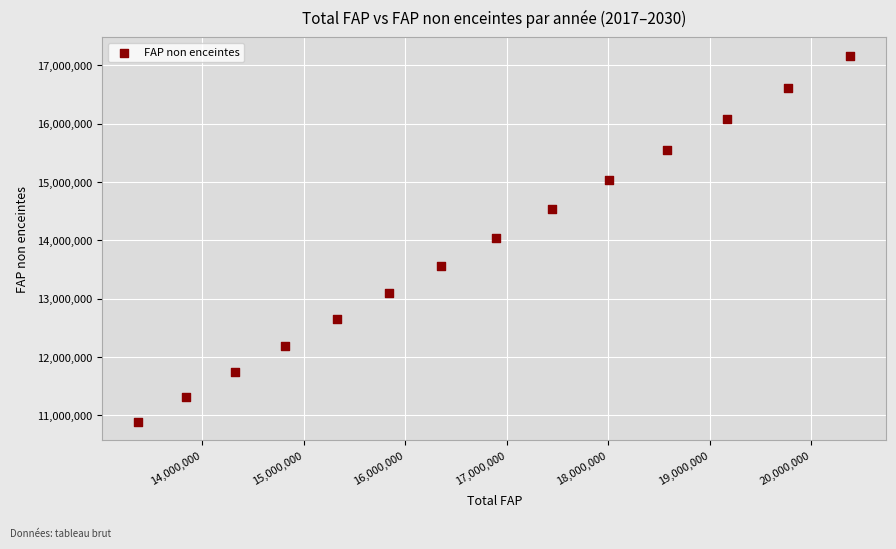

What is the range of Y values (max minus min)?

6275916.7